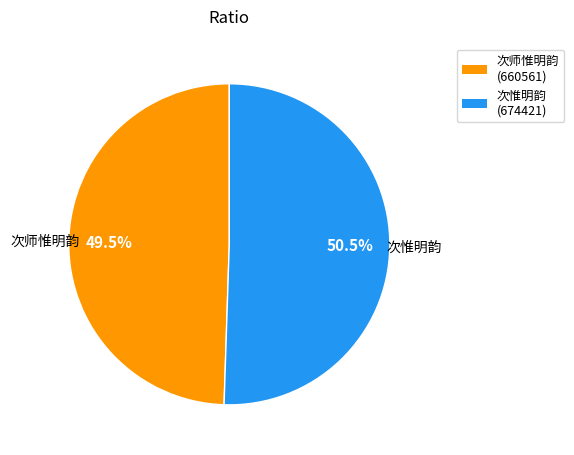

Does 次惟明韵 account for over 50% of the chart?

Yes